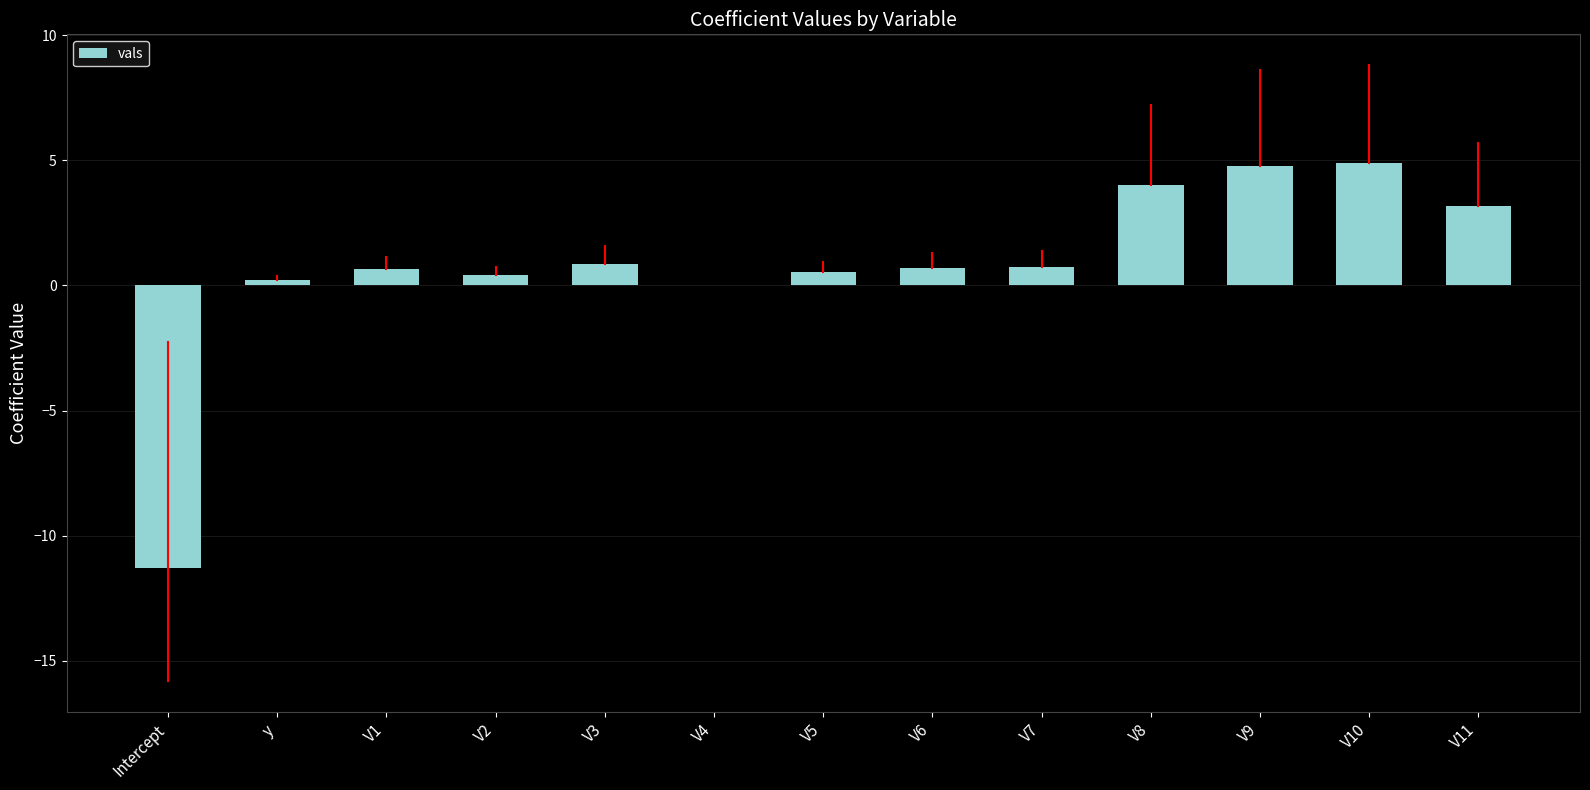

What is the change in value from Intercept to V7?

+12.1